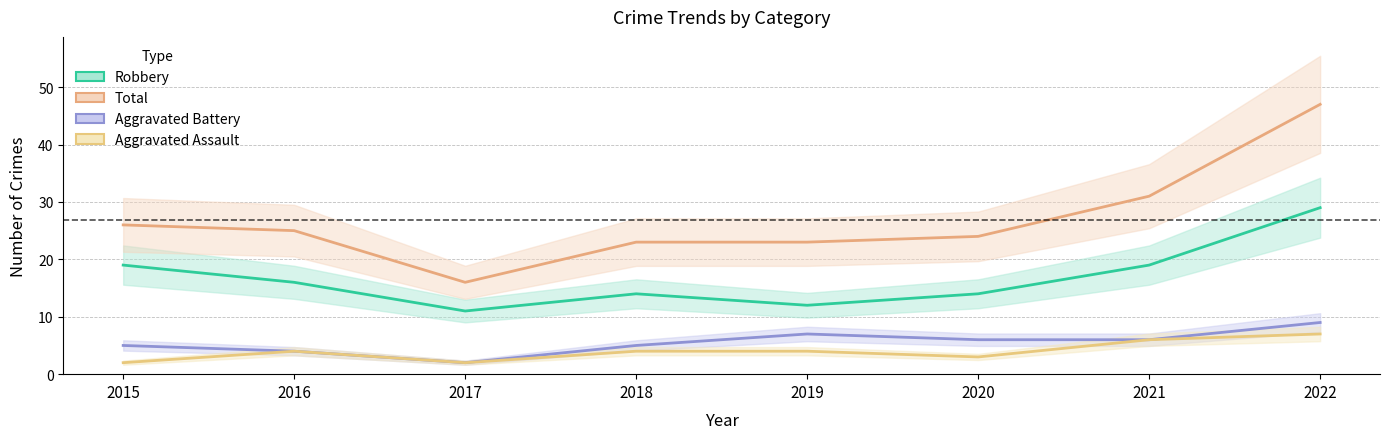

What is the sum of the Robbery values at 2022 and 2021?

48